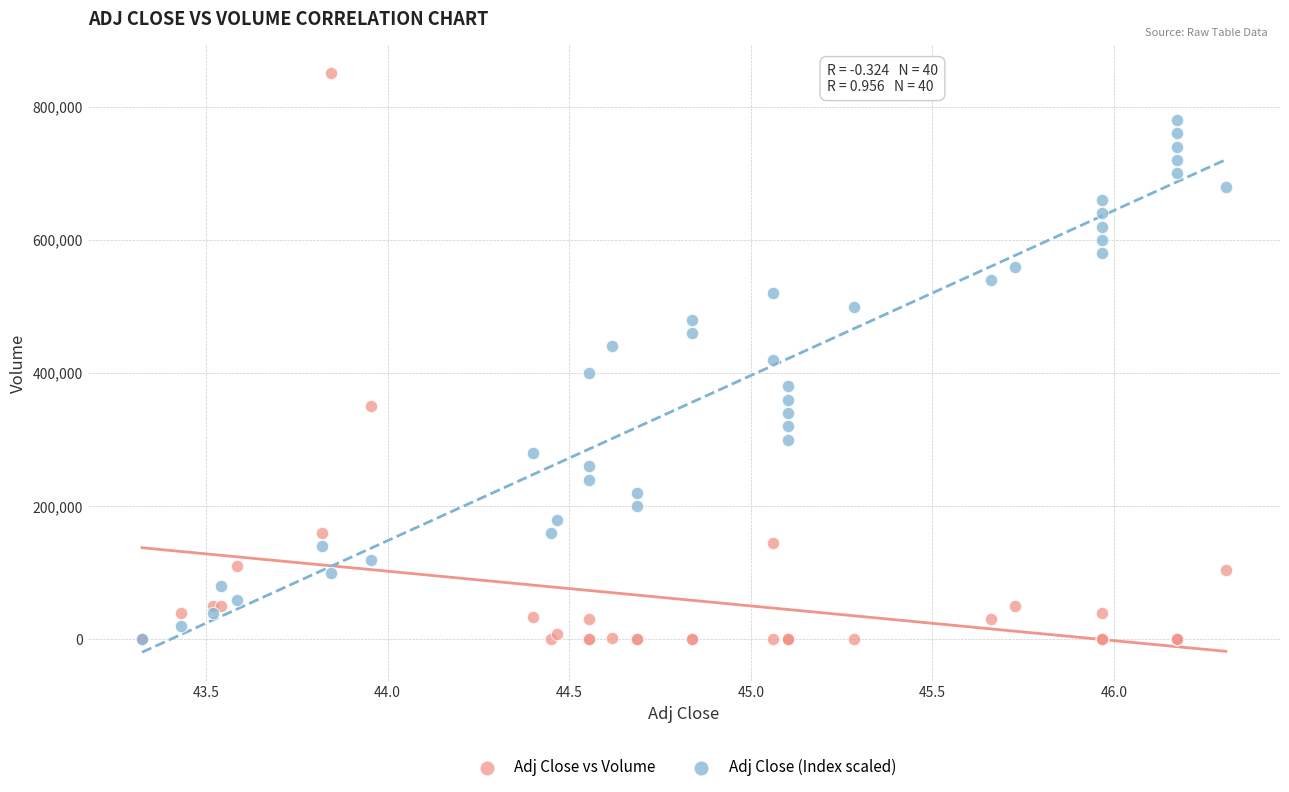

Which series contains the highest Y value?

Adj Close vs Volume